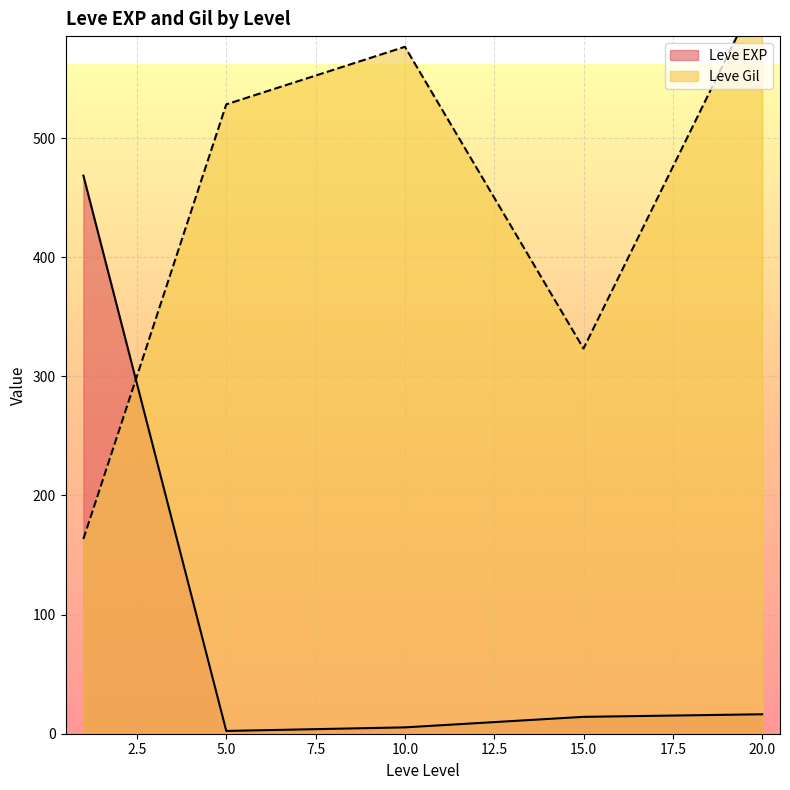

What is the highest value of the Leve EXP series?

468.5